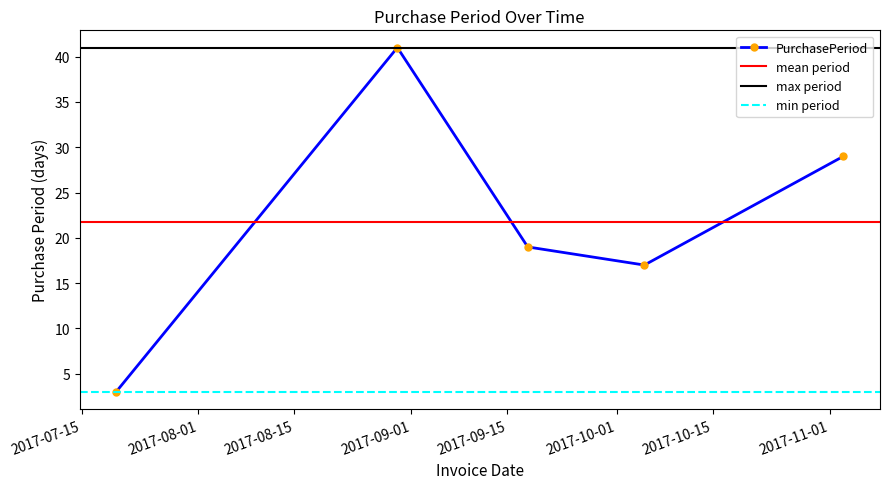

Which category has the lowest value across all series?

2017-07-20